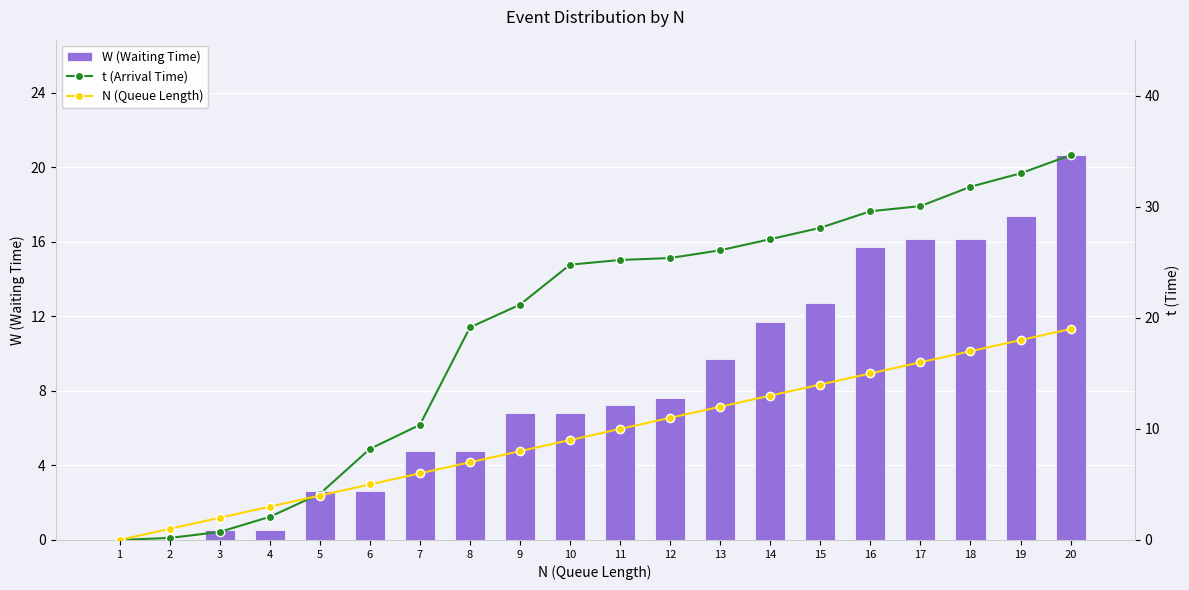

Which series has the widest spread of values?

t (Arrival Time)